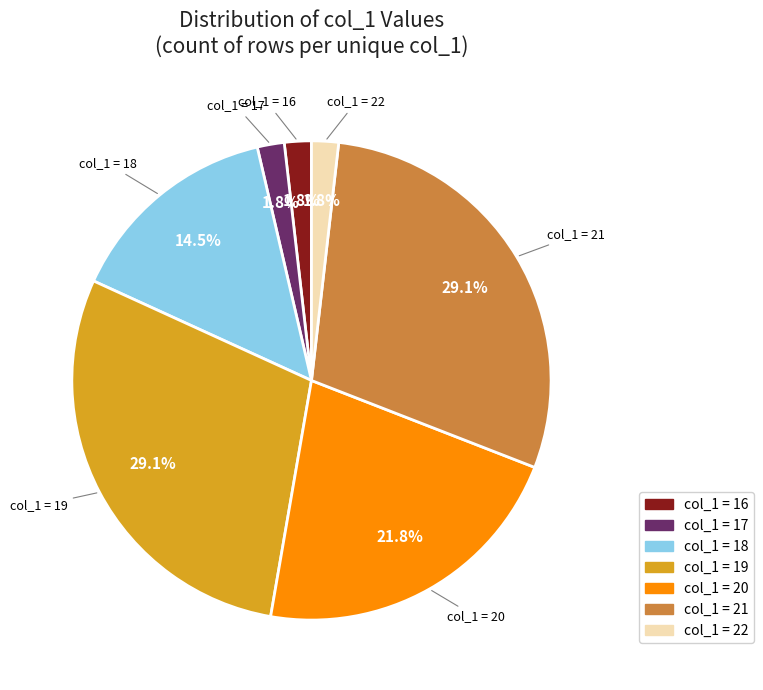

Is there a majority slice in this chart?

No